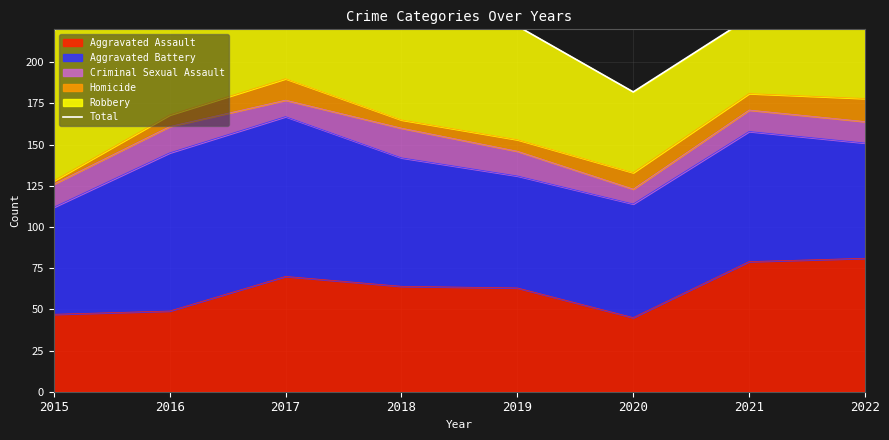

True or false: Aggravated Assault has a value of 34 at 2016.

False